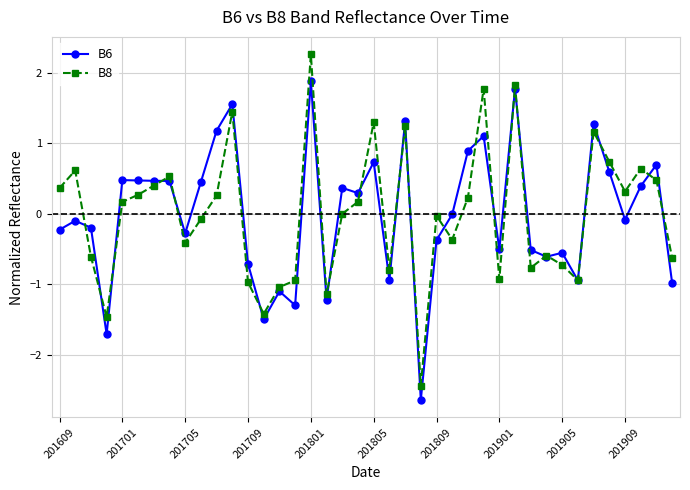

What is the maximum value shown in the chart?

2.3